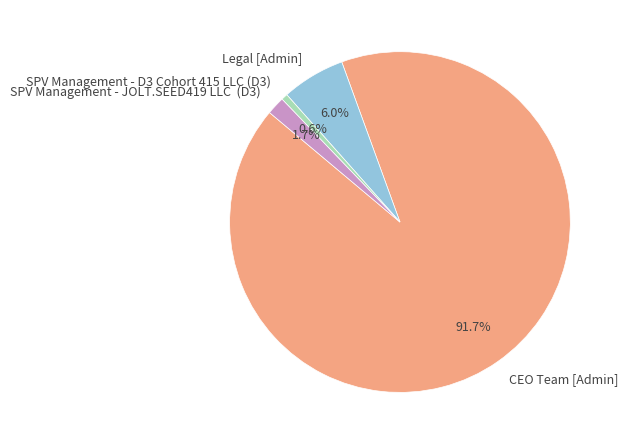

To the nearest percent, what is the average slice percentage?

25%